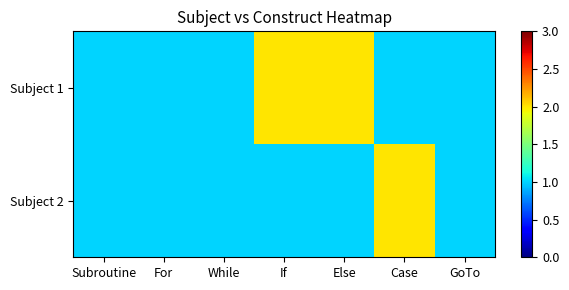

Reading left to right, list all the values displayed in this chart.

Subject 1: Subroutine=1	For=1	While=1	If=2	Else=2	Case=1	GoTo=1
Subject 2: Subroutine=1	For=1	While=1	If=1	Else=1	Case=2	GoTo=1